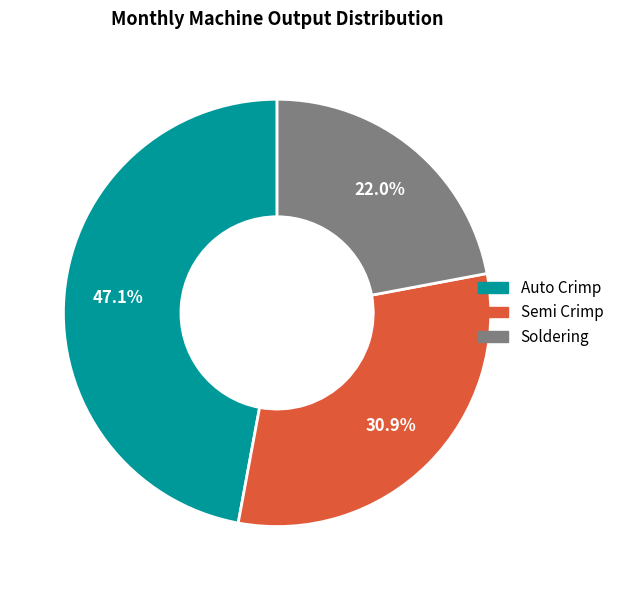

To the nearest percent, what is the average slice percentage?

33%